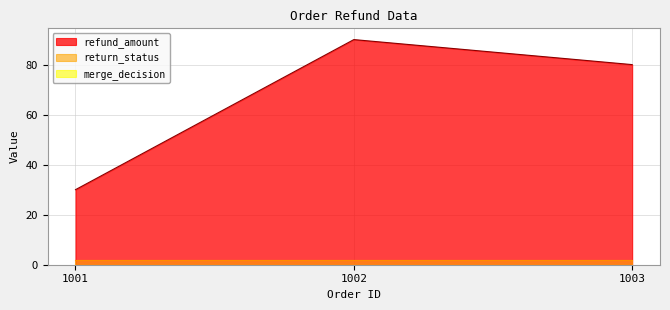

At which label is return_status closest to 2?

1001